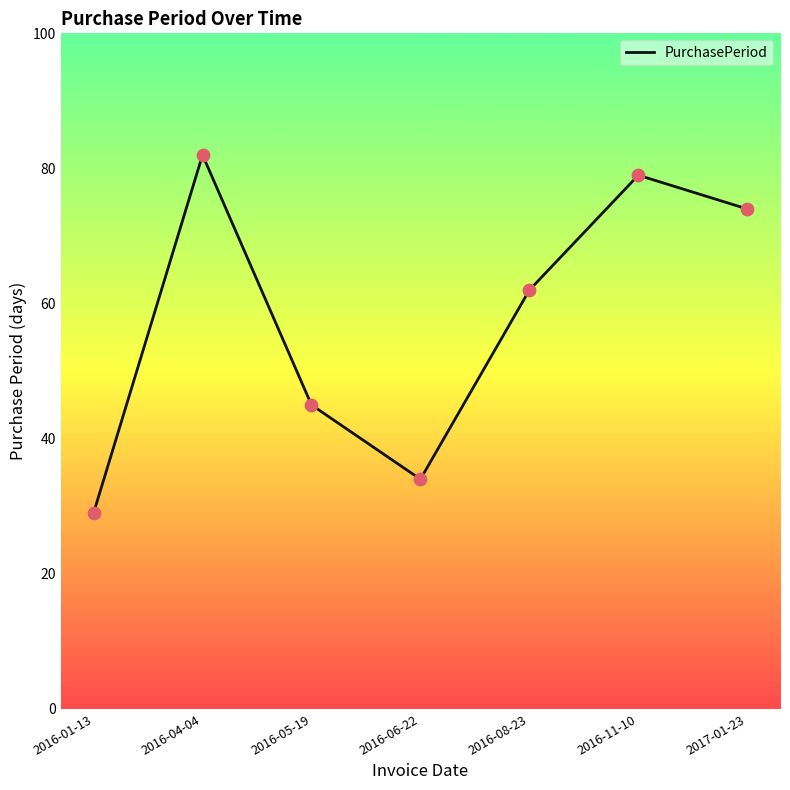

Between 2017-01-23 and 2016-04-04, which is larger?

2016-04-04